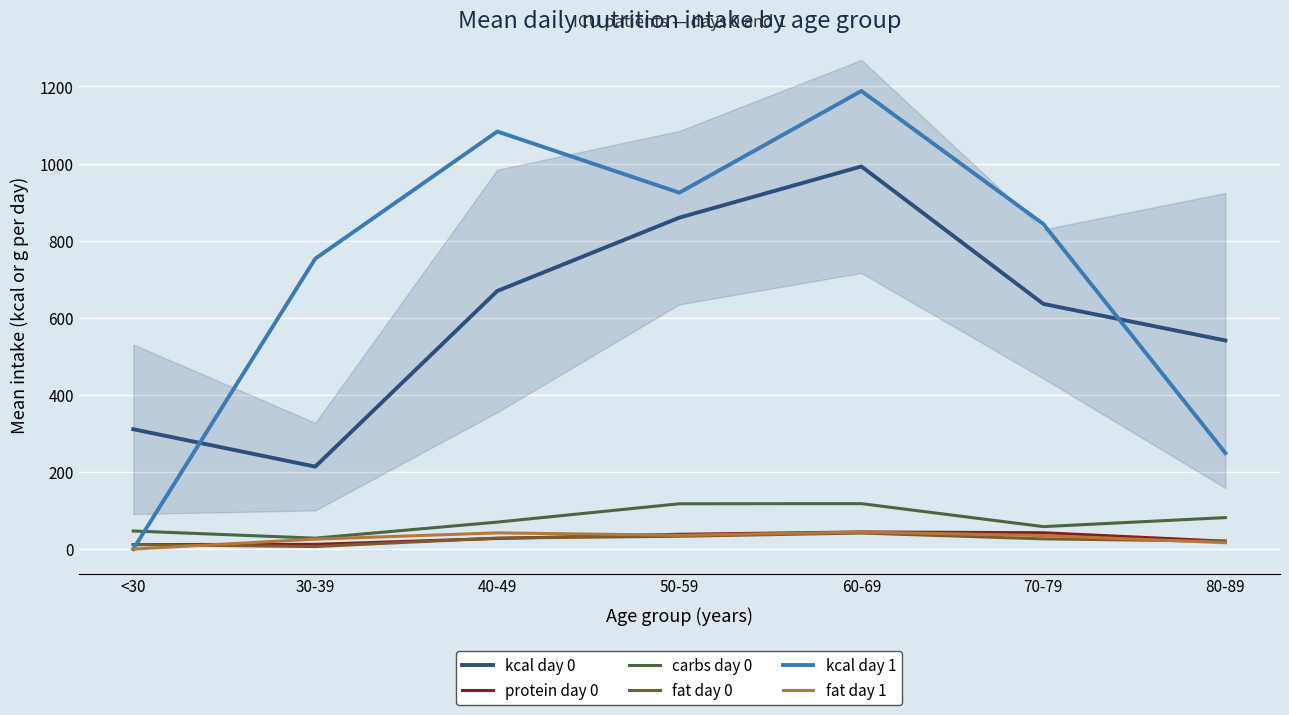

At how many categories does at least one series exceed 215?

7